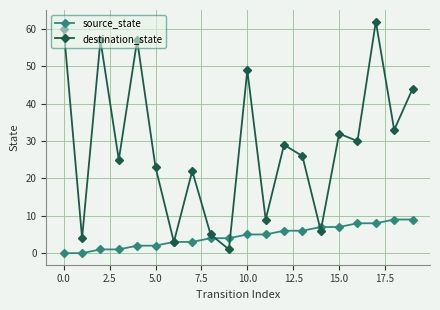

What is the difference between the second highest and second lowest values in the source_state series?

9